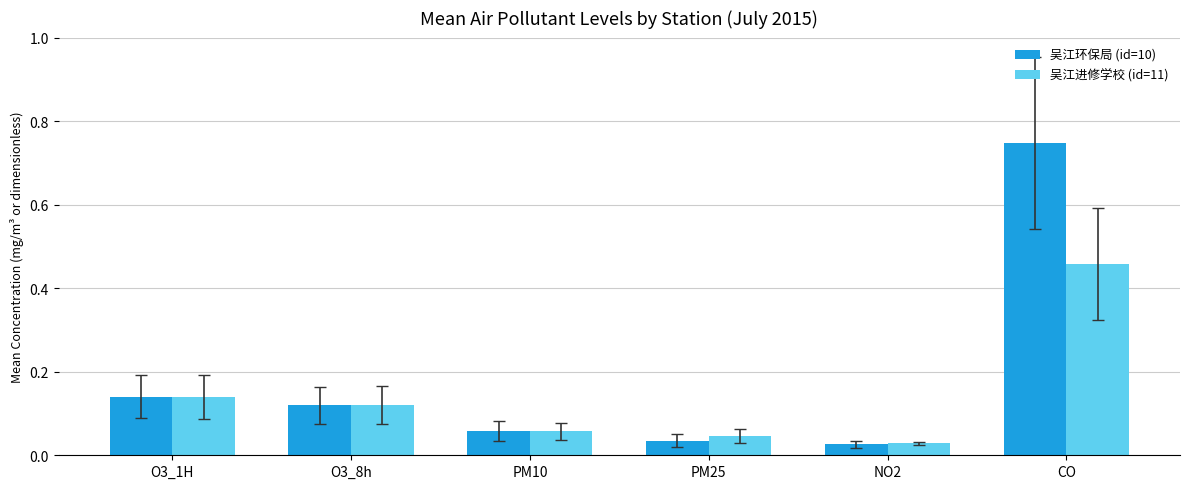

Count the number of categories in the chart.

6